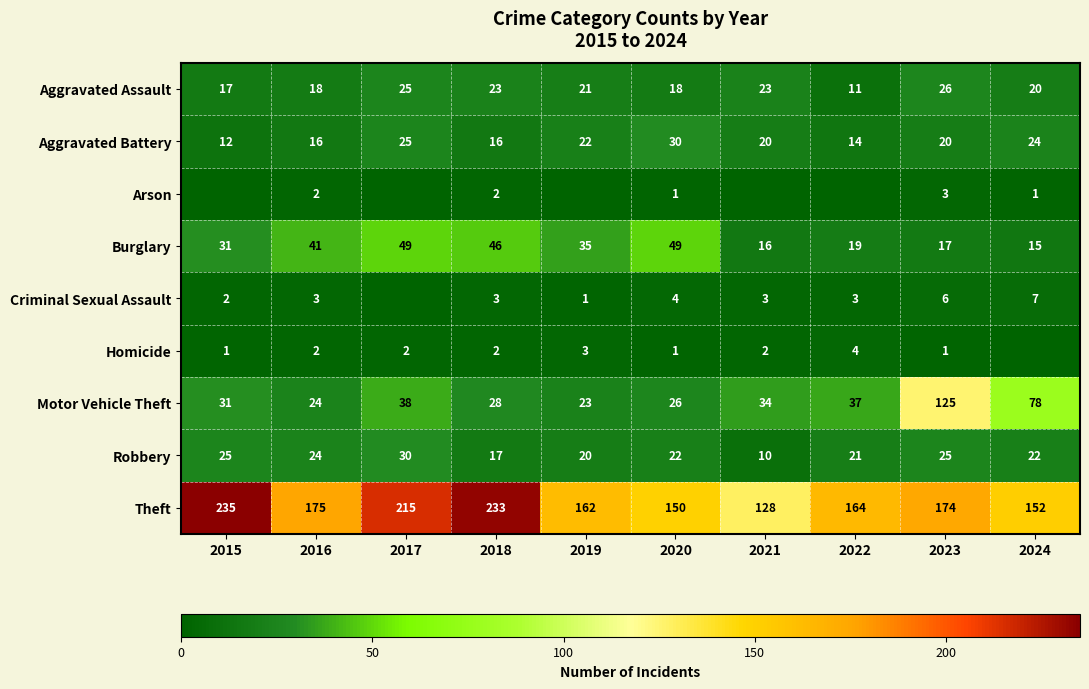

At which category is the sum across all series the highest?

2023